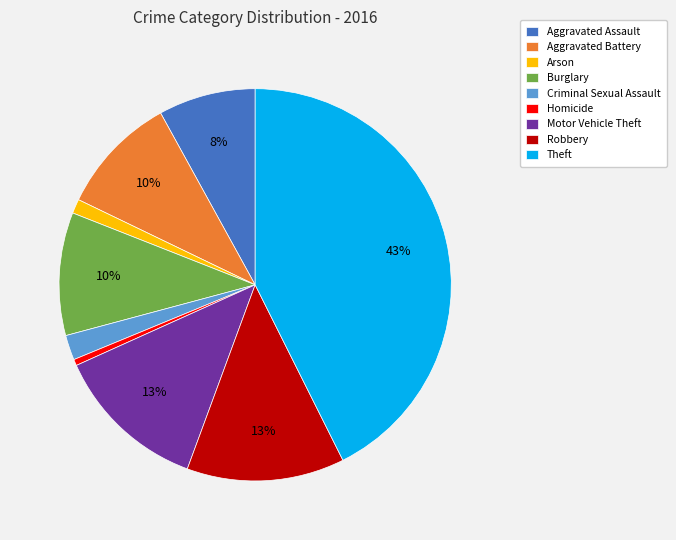

Is the sum of Robbery and Theft greater than half?

Yes